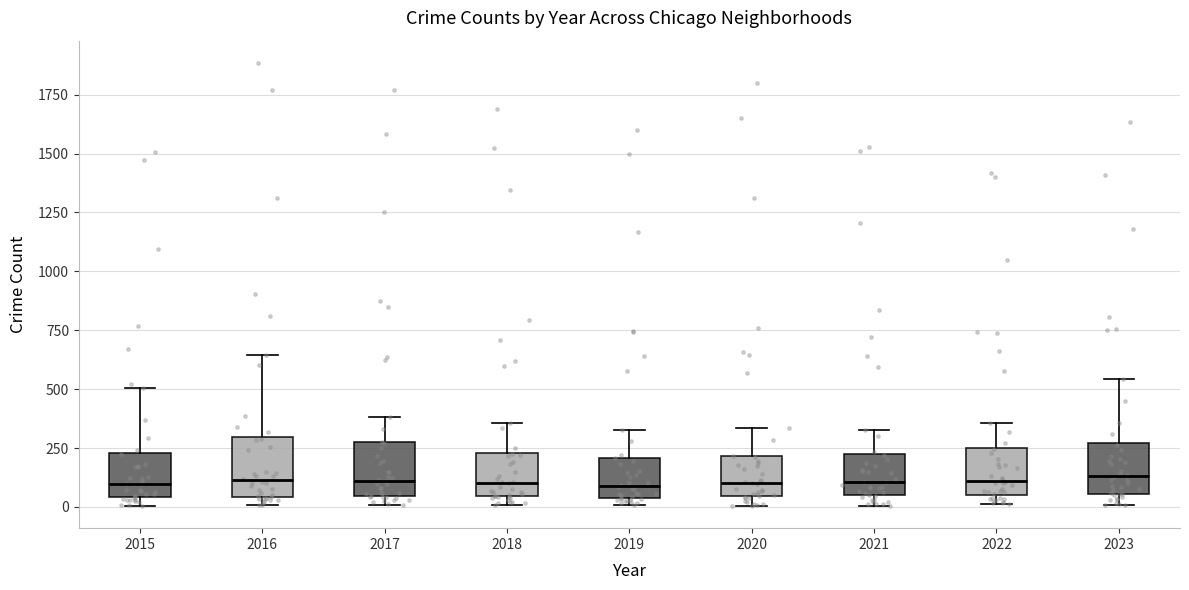

Where is the upper edge of the box at x = 2020 on the y-axis? The values are not printed on the chart, so give them approximately, as read against the axis.

200